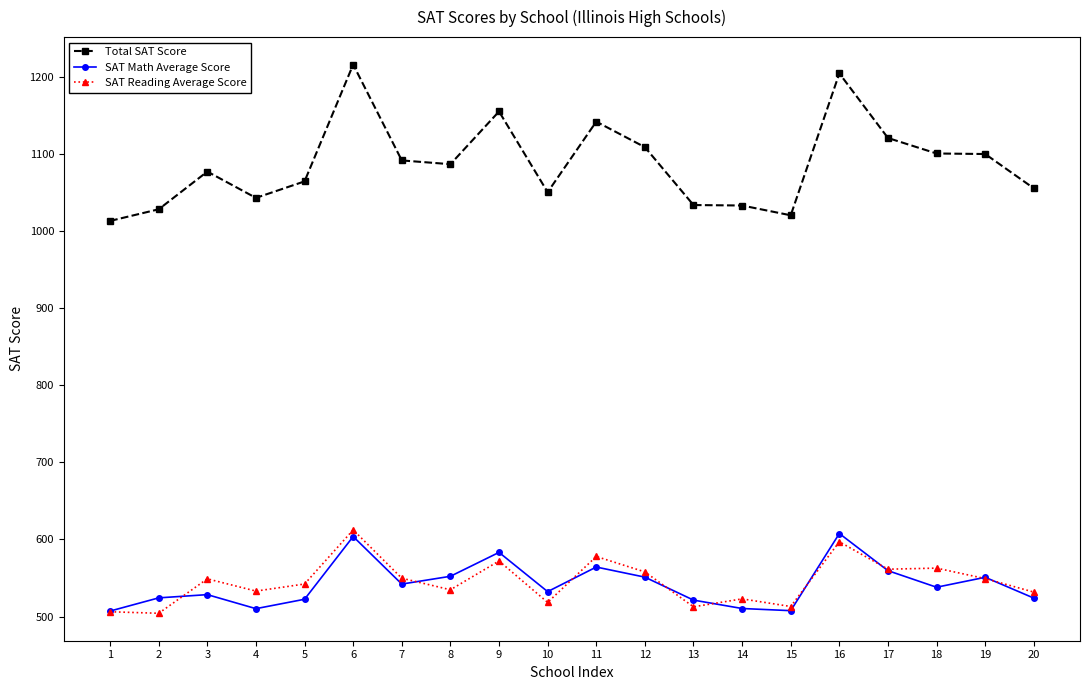

Which series changed the most between 3 and 14?

Total SAT Score